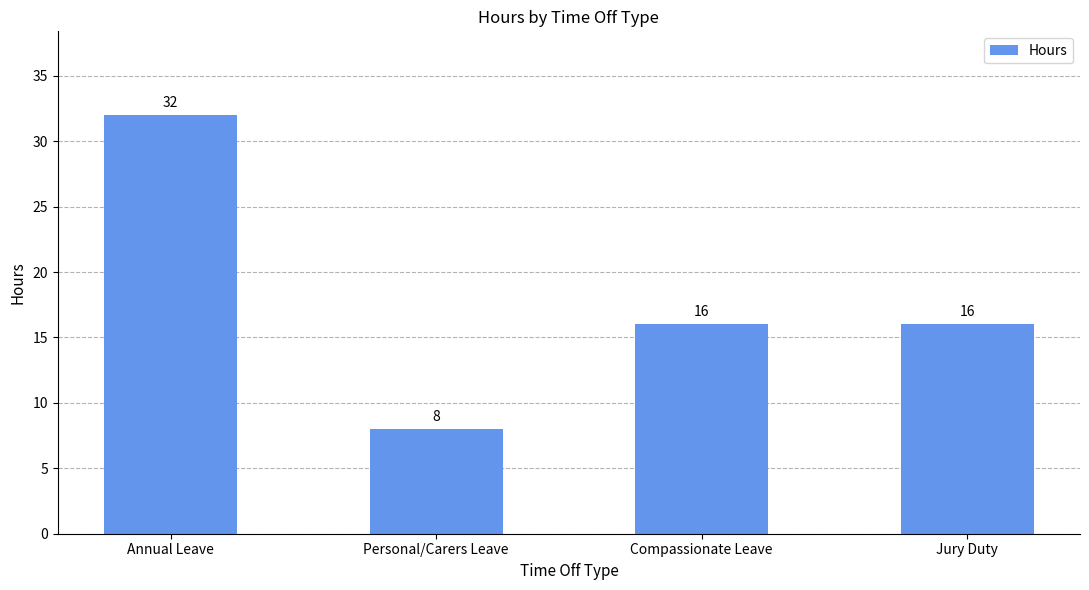

Which category has the highest value across all series?

Annual Leave